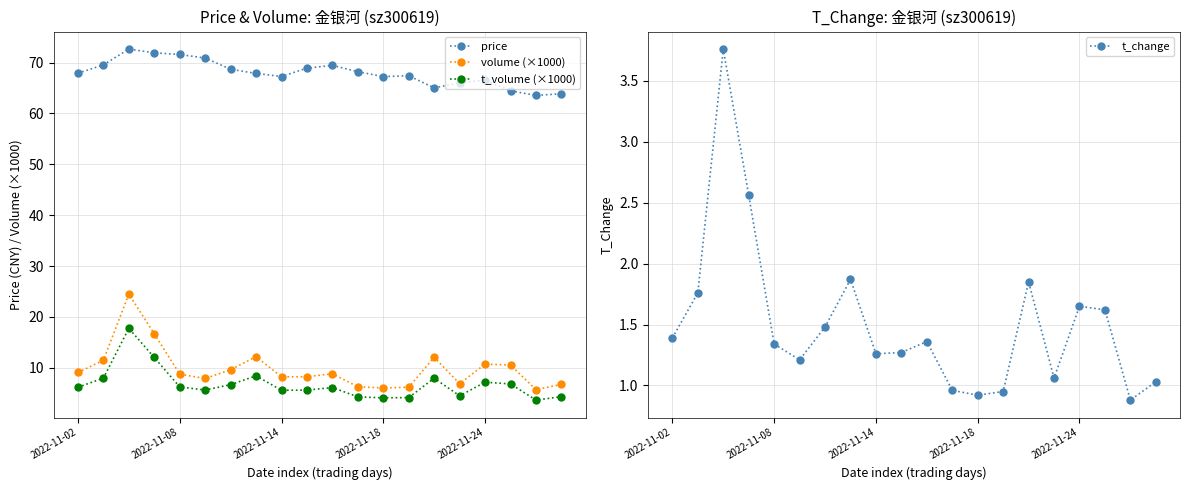

How many categories are shown in the chart?

20